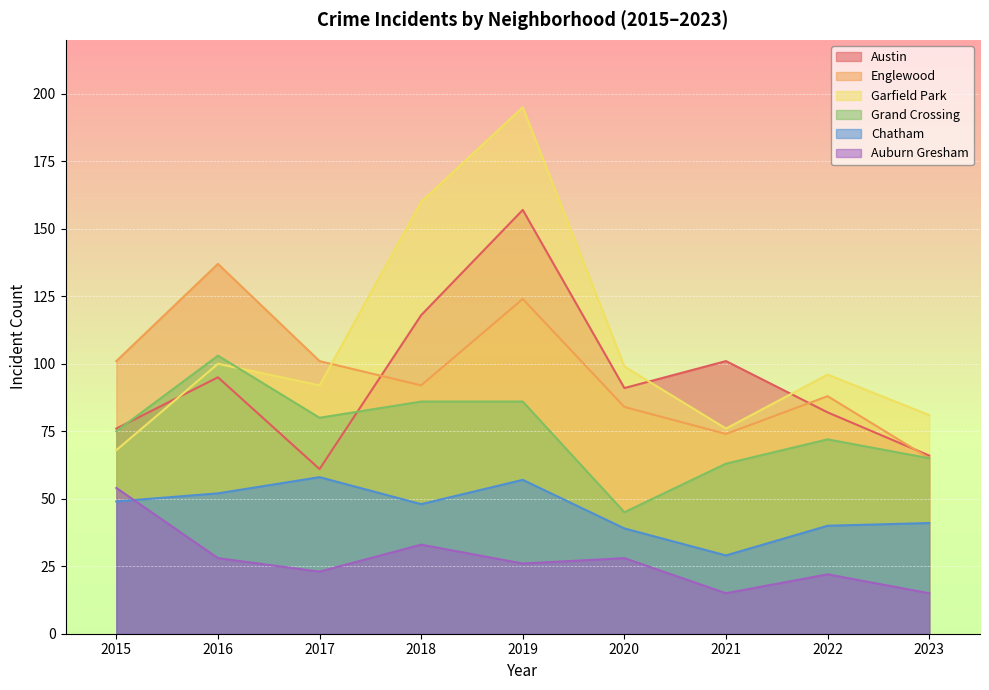

True or false: Auburn Gresham has a value of 5 at 2021.

False